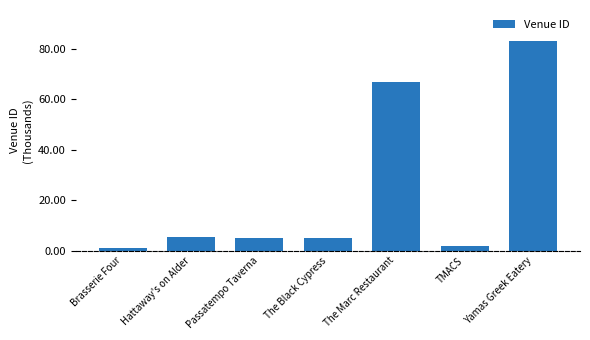

What is the change in value from Hattaway's on Alder to Yamas Greek Eatery?

+77726